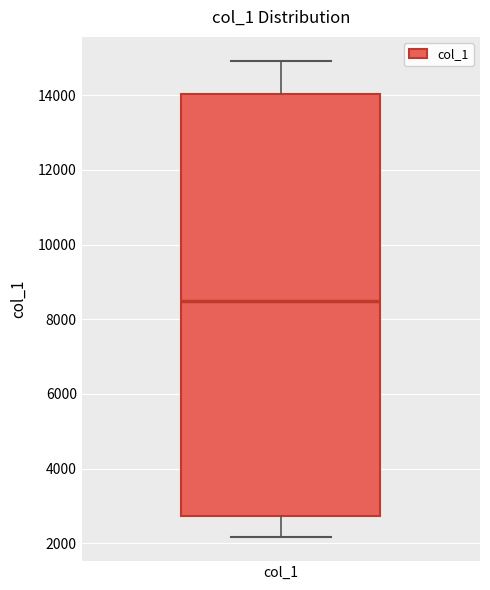

Where is the upper edge of the box for col_1 on the y-axis? The values are not printed on the chart, so give them approximately, as read against the axis.

14000